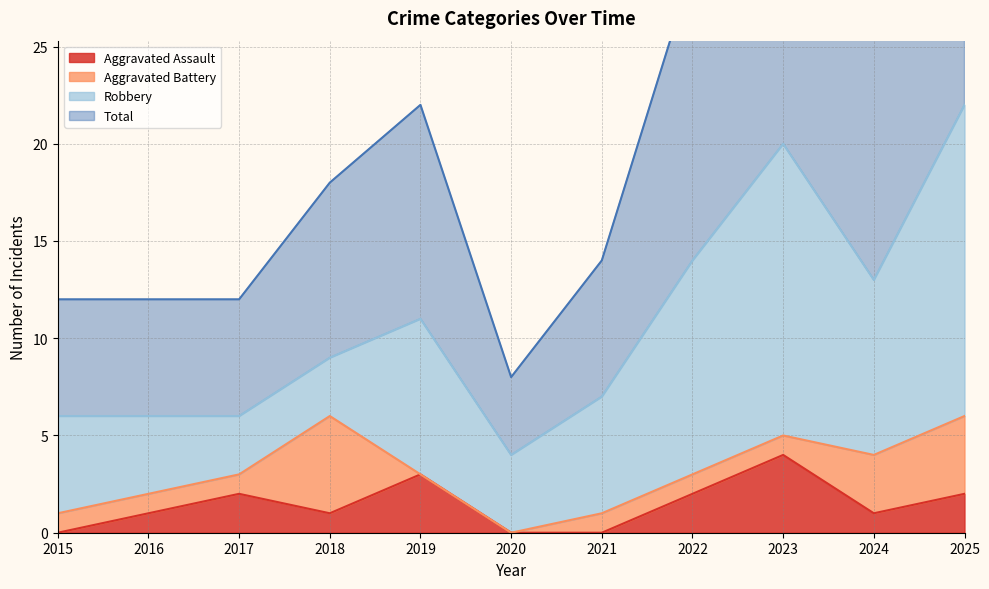

What is the difference between the second highest and minimum values in the Total series?

32